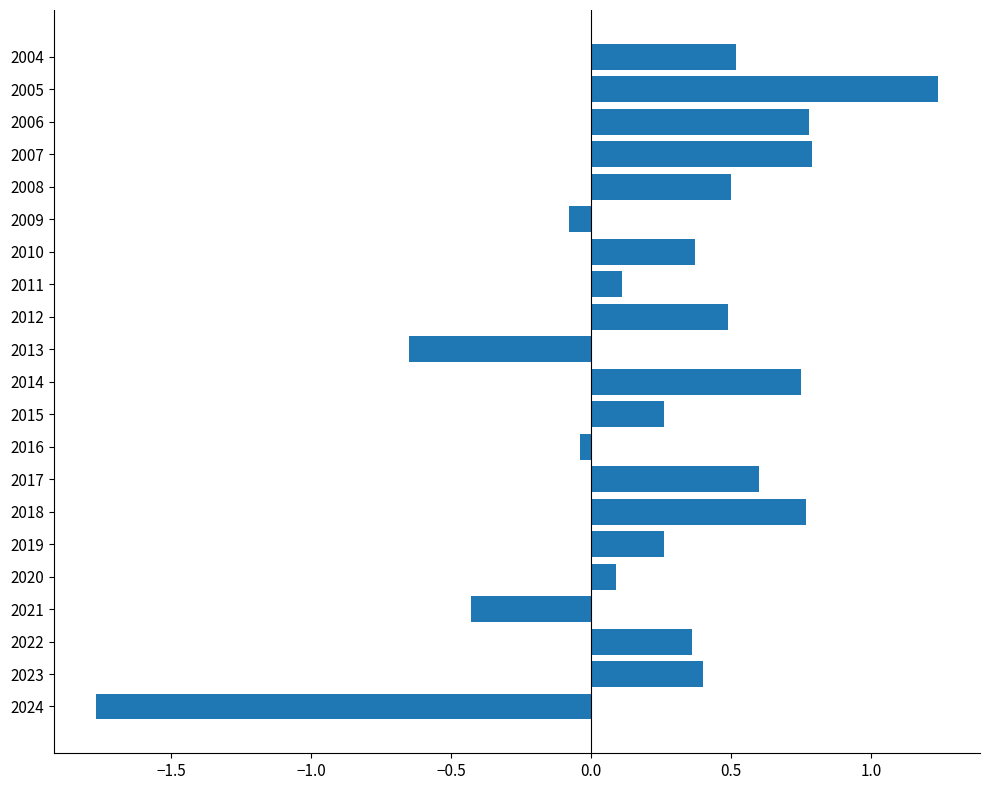

Between 2022 and 2005, which is larger?

2005